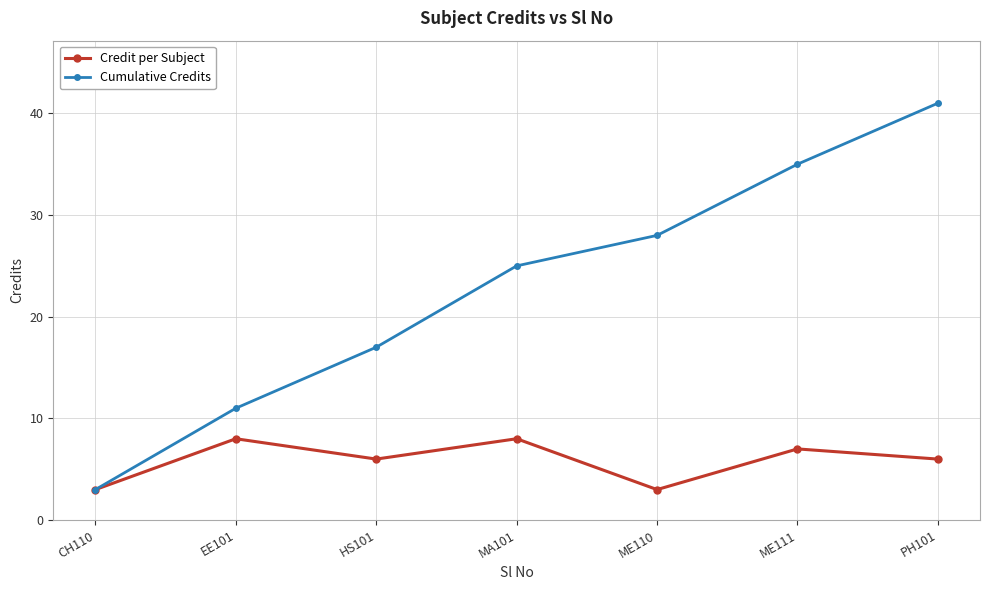

How many interior local valleys does the Credit per Subject series have?

2